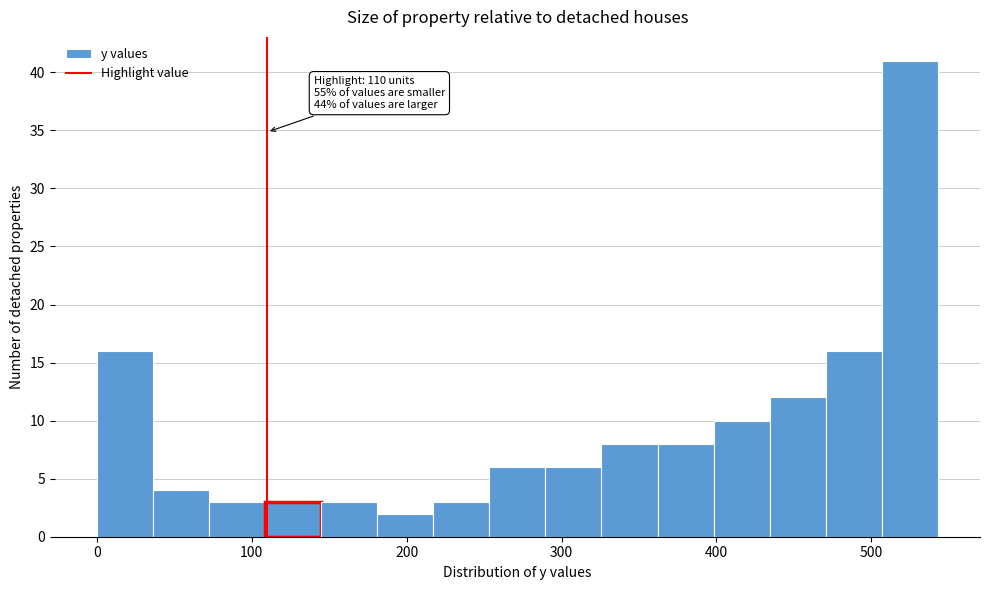

Read against the x-axis, roughly where is the centre of the tallest bar?

520